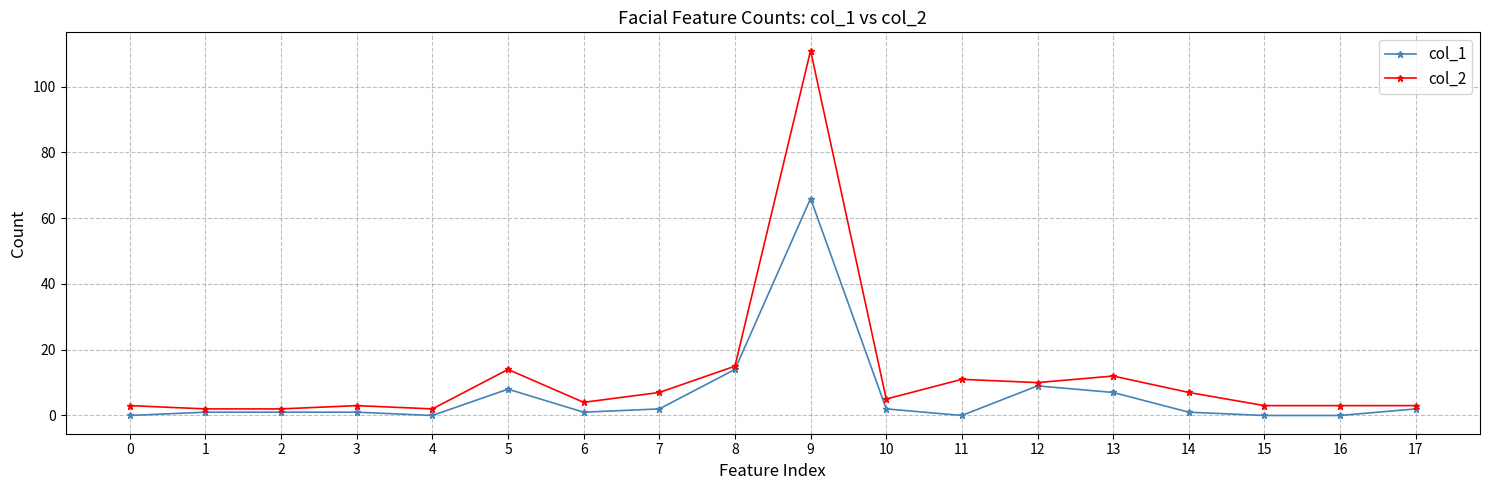

The col_1 series shows 2 at 7. True or false?

True